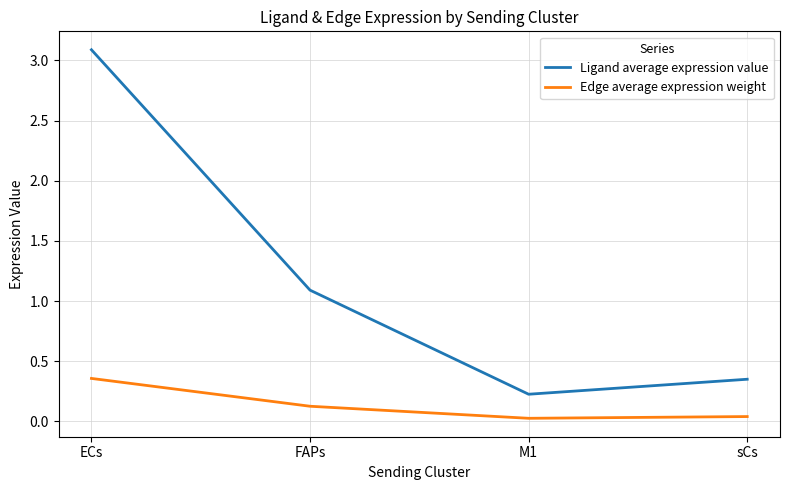

Which series has the largest total across all categories?

Ligand average expression value